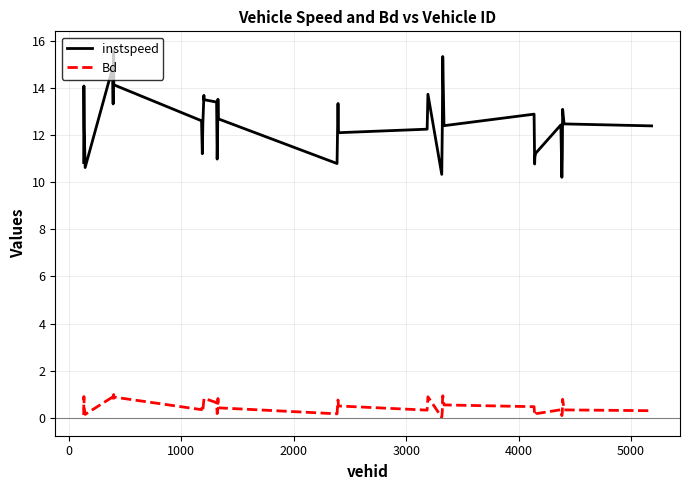

Which series has the largest range (max minus min)?

instspeed